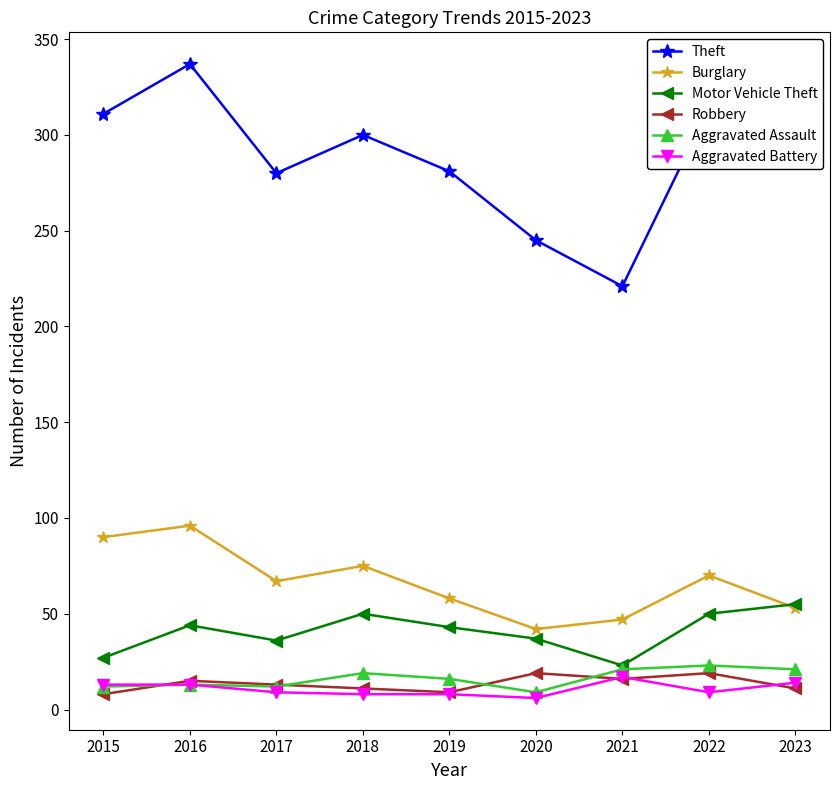

Which category has the lowest value in the Burglary series?

2020